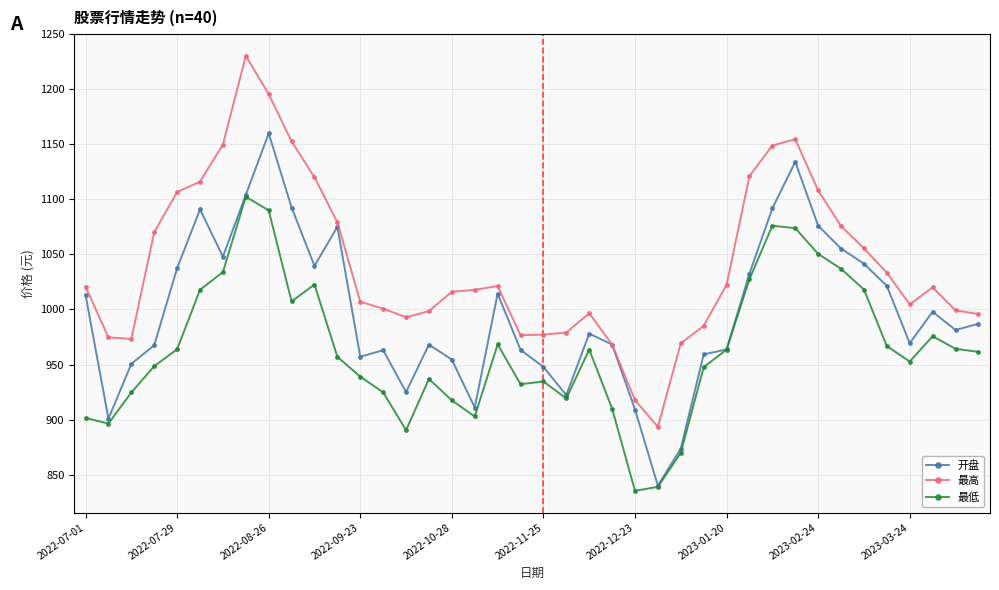

Does the chart display data point markers on the line(s)?

Yes